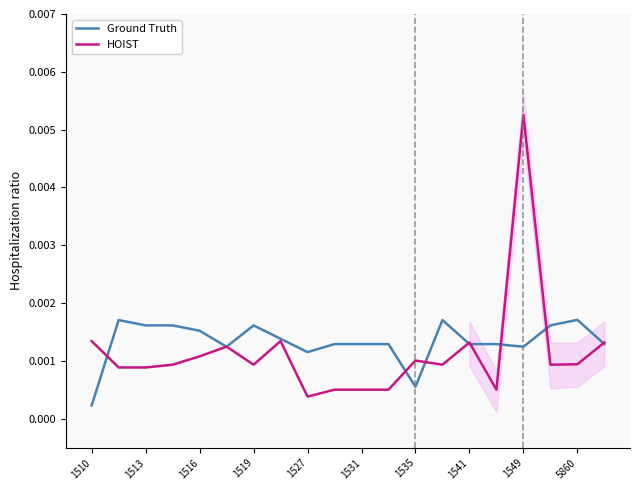

List the series in order of their peak value, lowest first.

Ground Truth, HOIST